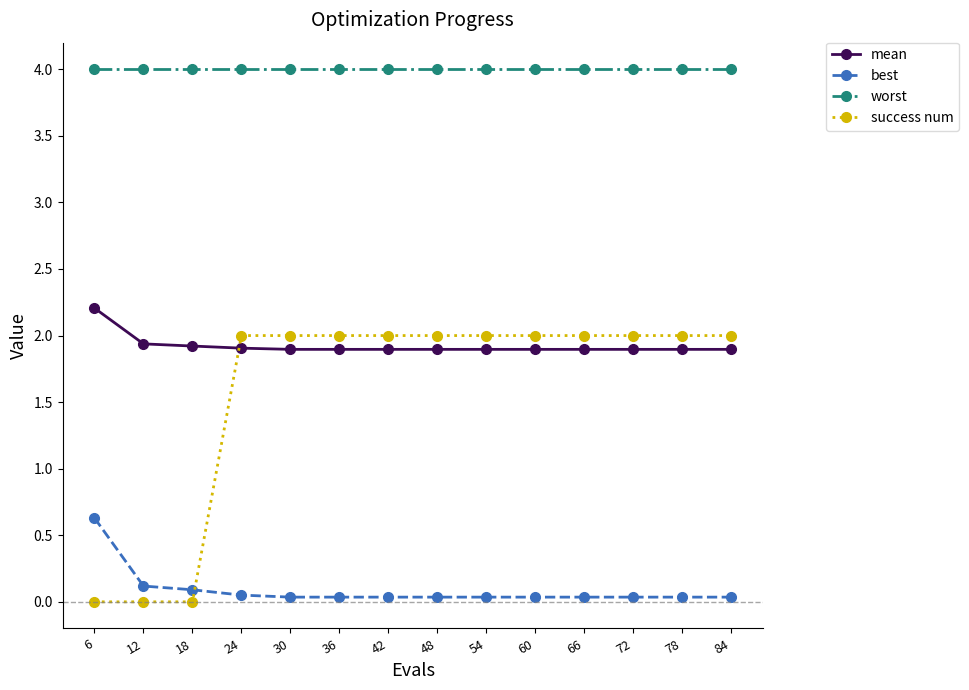

Count the mean values in the range 1 to 2.

13